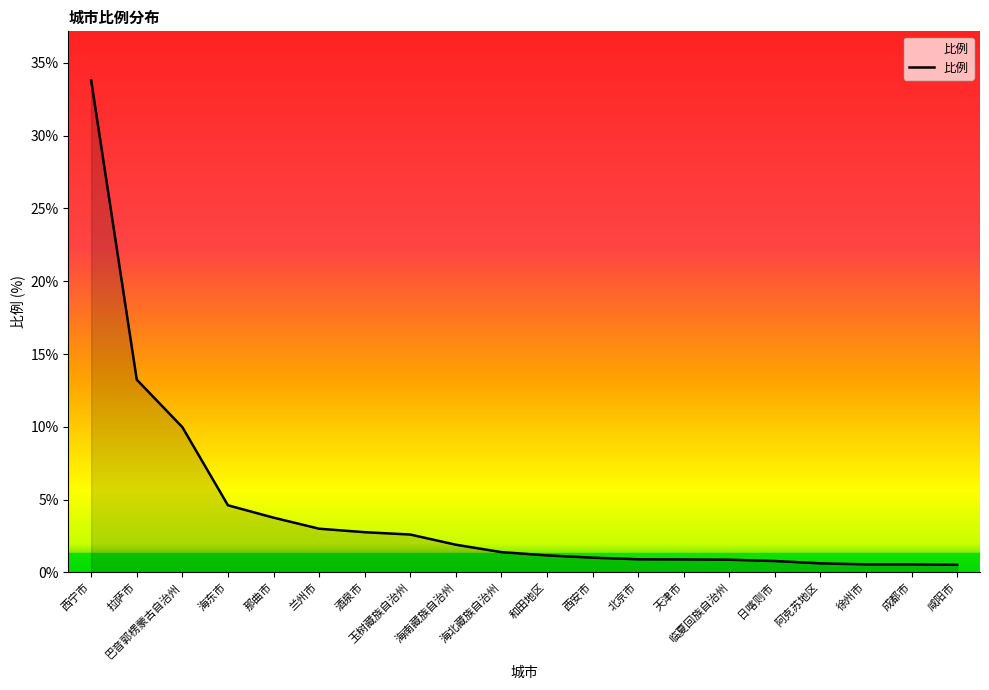

What position from the left is 临夏回族自治州?

15